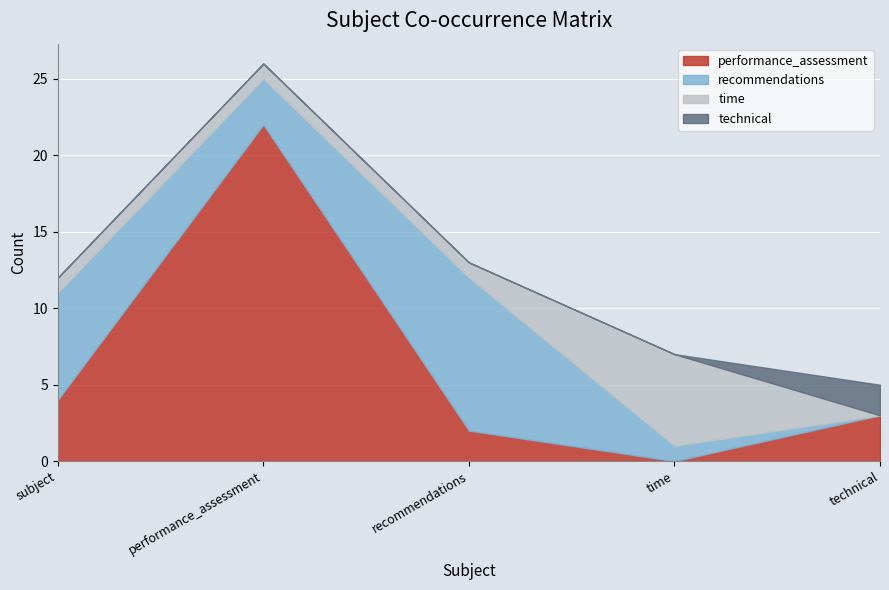

Reading left to right, extract all data points from this chart.

performance_assessment: subject=4	performance_assessment=22	recommendations=2	time=0	technical=3
recommendations: subject=7	performance_assessment=3	recommendations=10	time=1	technical=0
time: subject=1	performance_assessment=1	recommendations=1	time=6	technical=0
technical: subject=0	performance_assessment=0	recommendations=0	time=0	technical=2